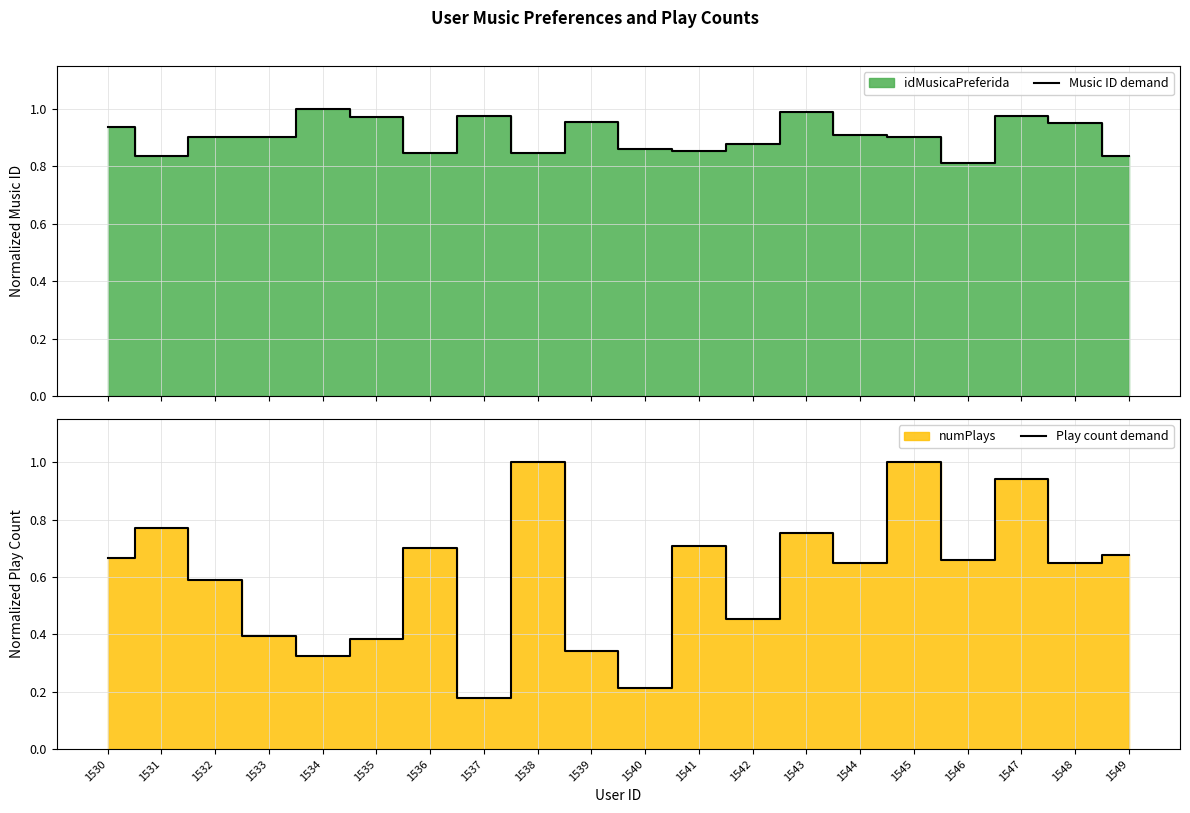

Which has a higher value, 1544 or 1532?

1544